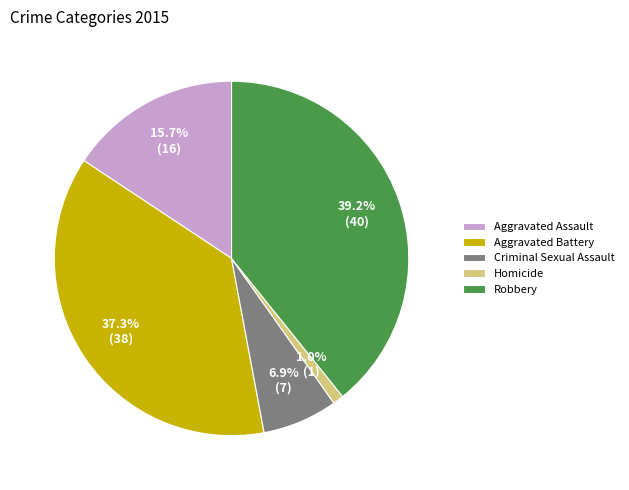

To the nearest percent, what is the average slice percentage?

20%